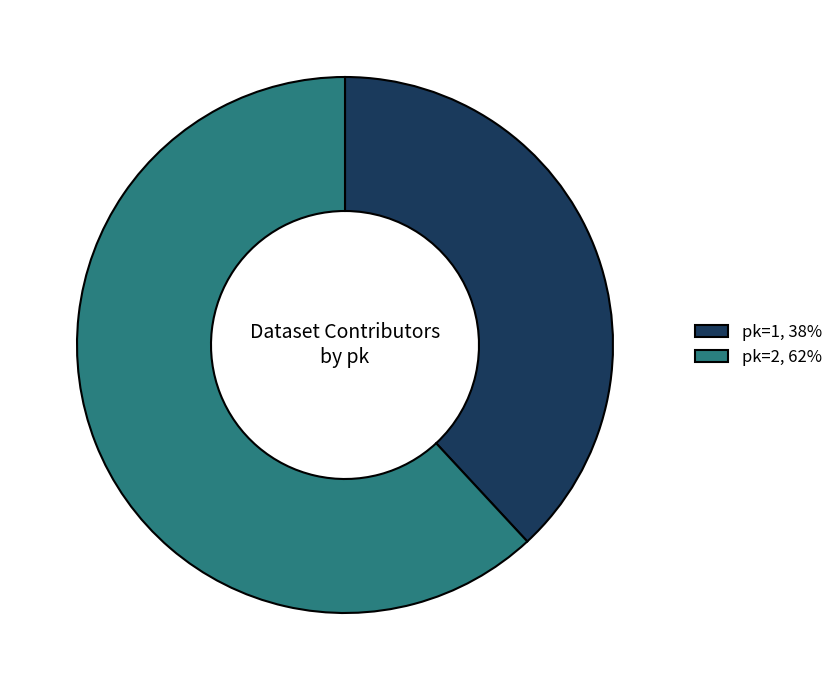

How many slices are in this pie chart?

2